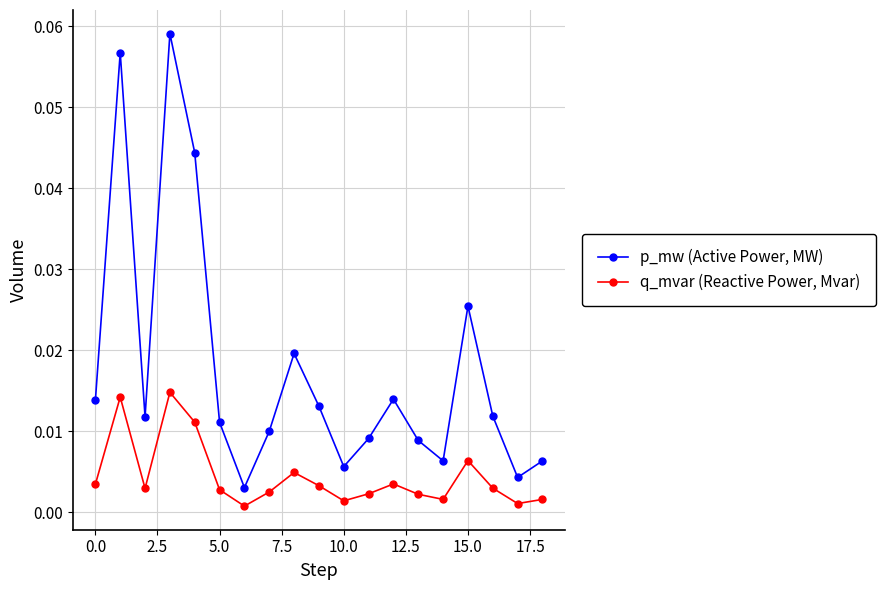

Which series has the largest total across all categories?

p_mw (Active Power, MW)